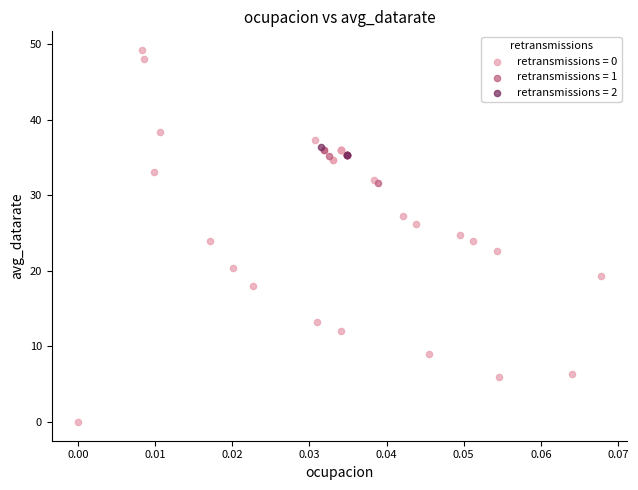

Which series contains the lowest Y value?

retransmissions = 0